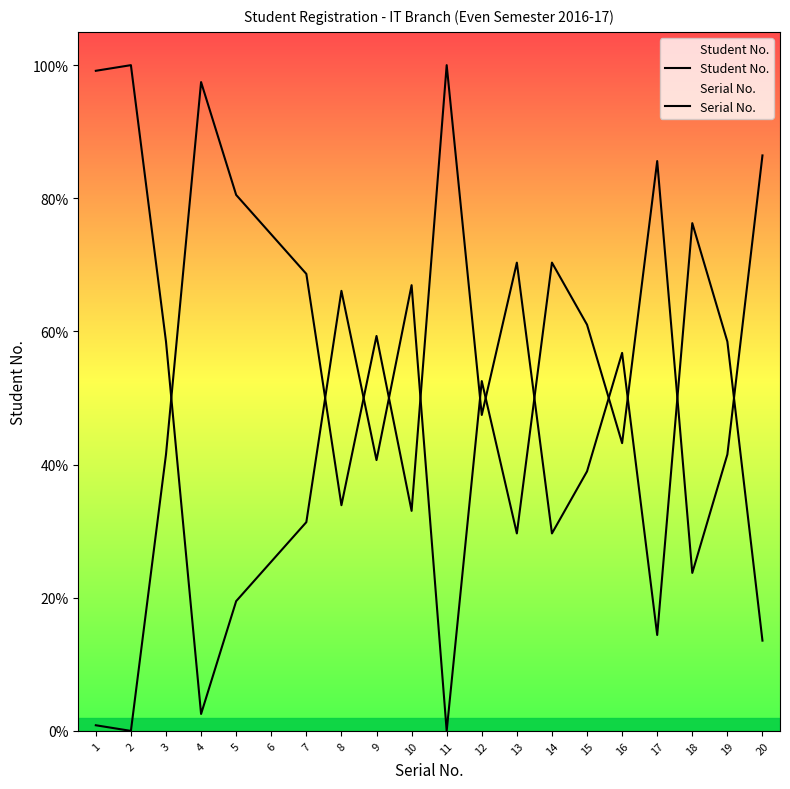

Which category has the lowest value in the Student No. series?

11